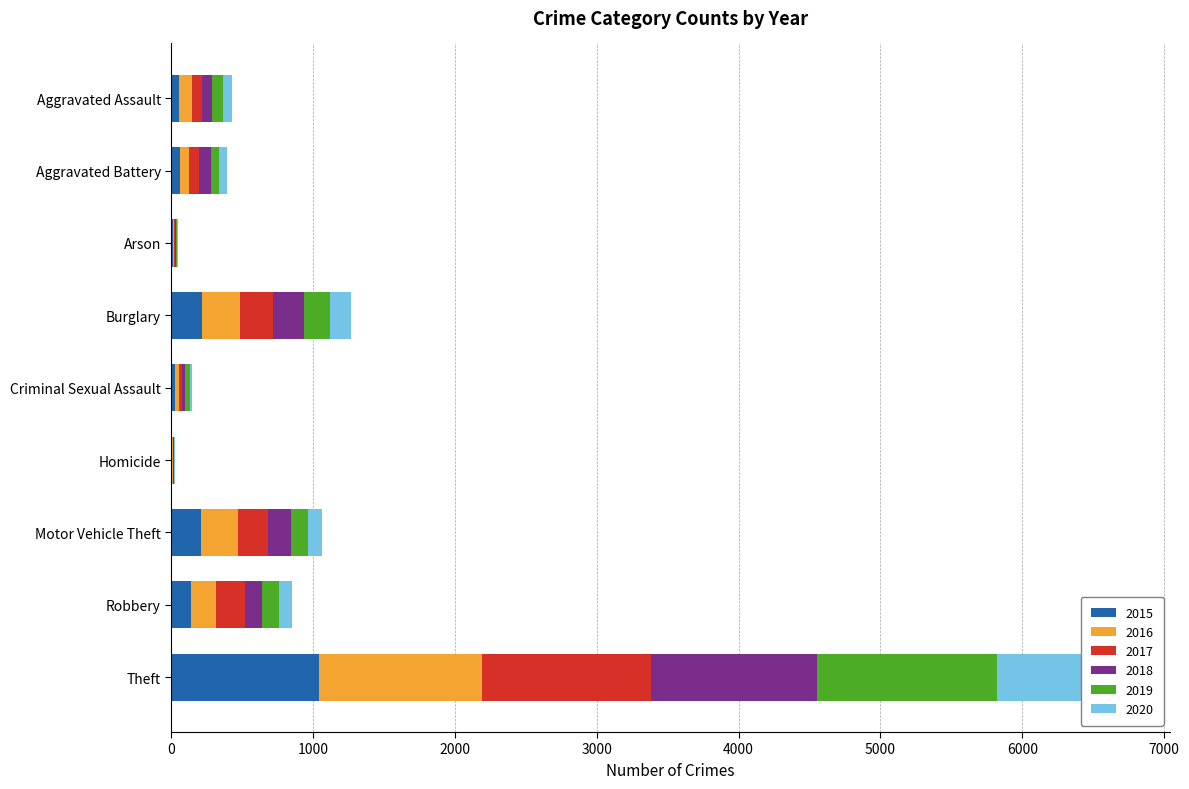

Is the value of 2015 at Motor Vehicle Theft greater than the value of 2018 at Arson?

Yes